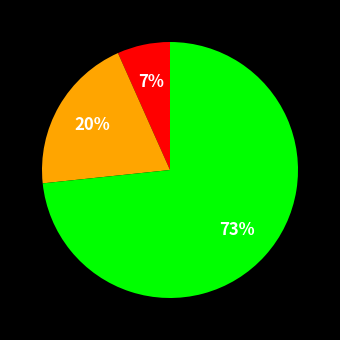

To the nearest percent, what is the average slice percentage?

33%